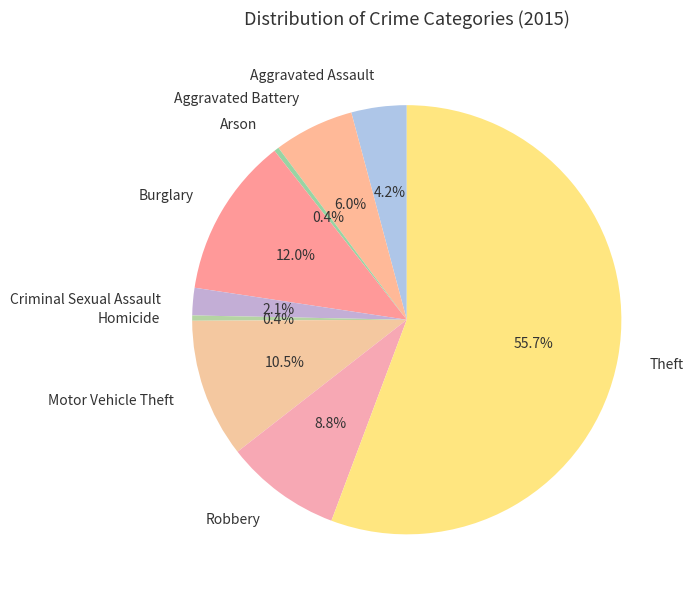

Do Theft and Robbery together represent more than half of the pie?

Yes